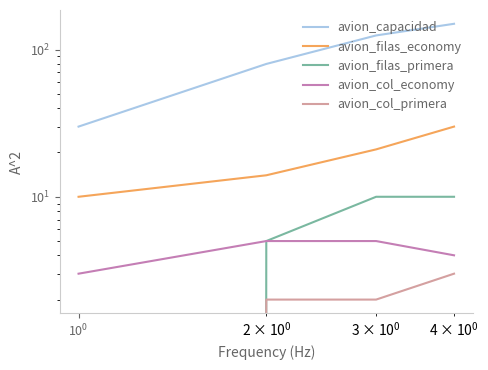

True or false: avion_col_primera and avion_filas_economy intersect in this chart.

False